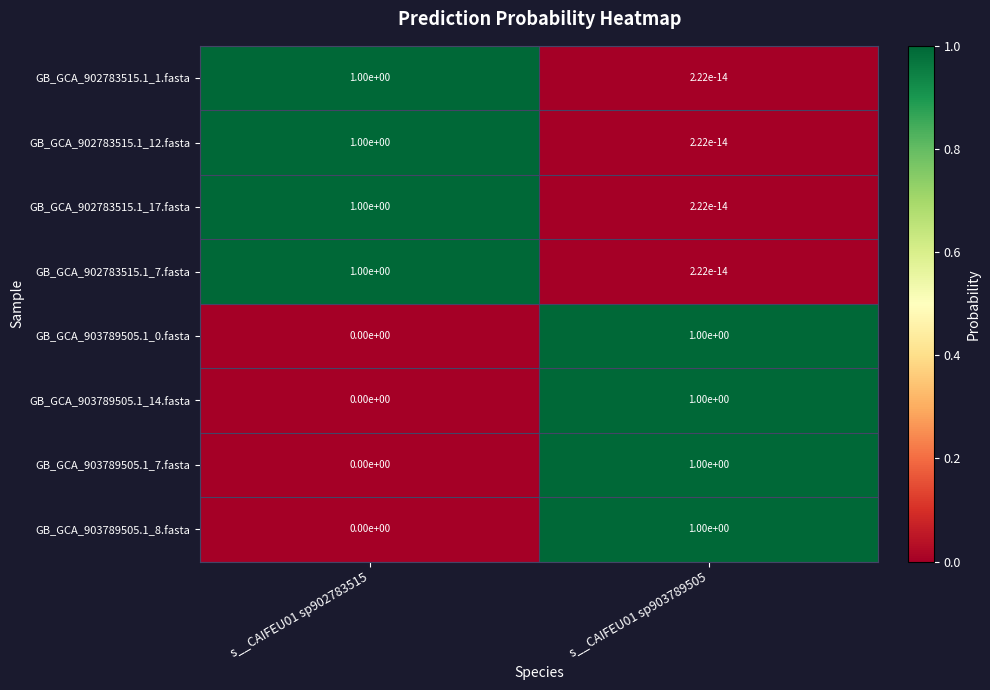

What is the difference between the maximum and minimum values in the GB_GCA_903789505.1_0.fasta series?

1.0